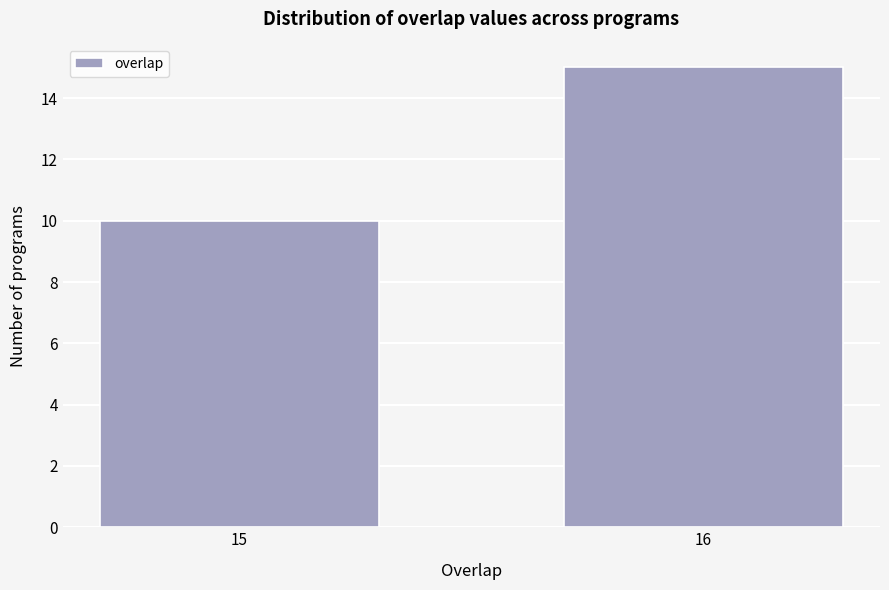

Reading left to right, list all the values displayed in this chart.

15=10	16=15